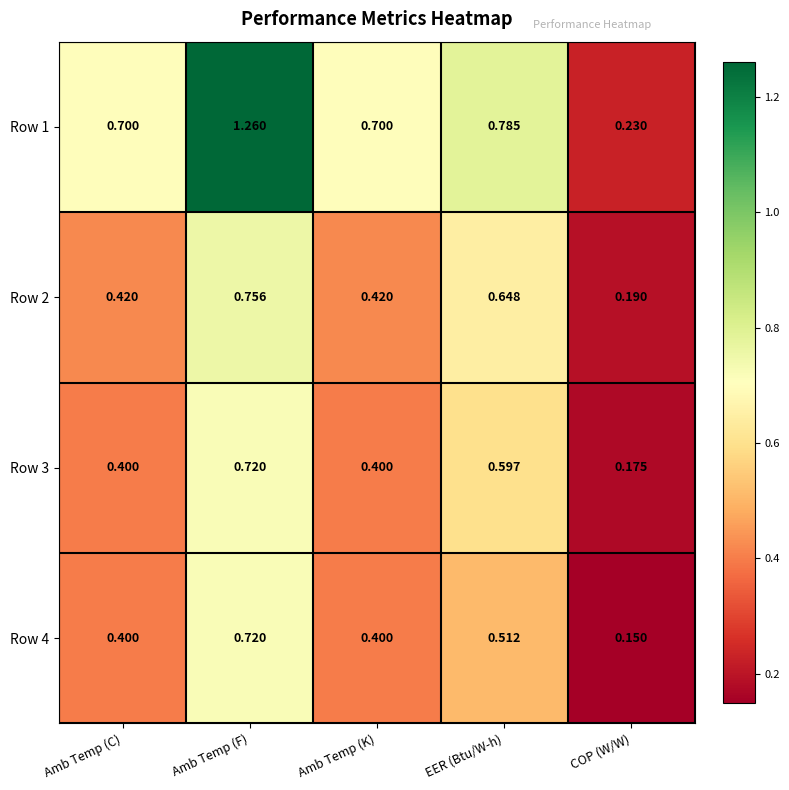

At which label does Row 1 reach its minimum?

COP (W/W)